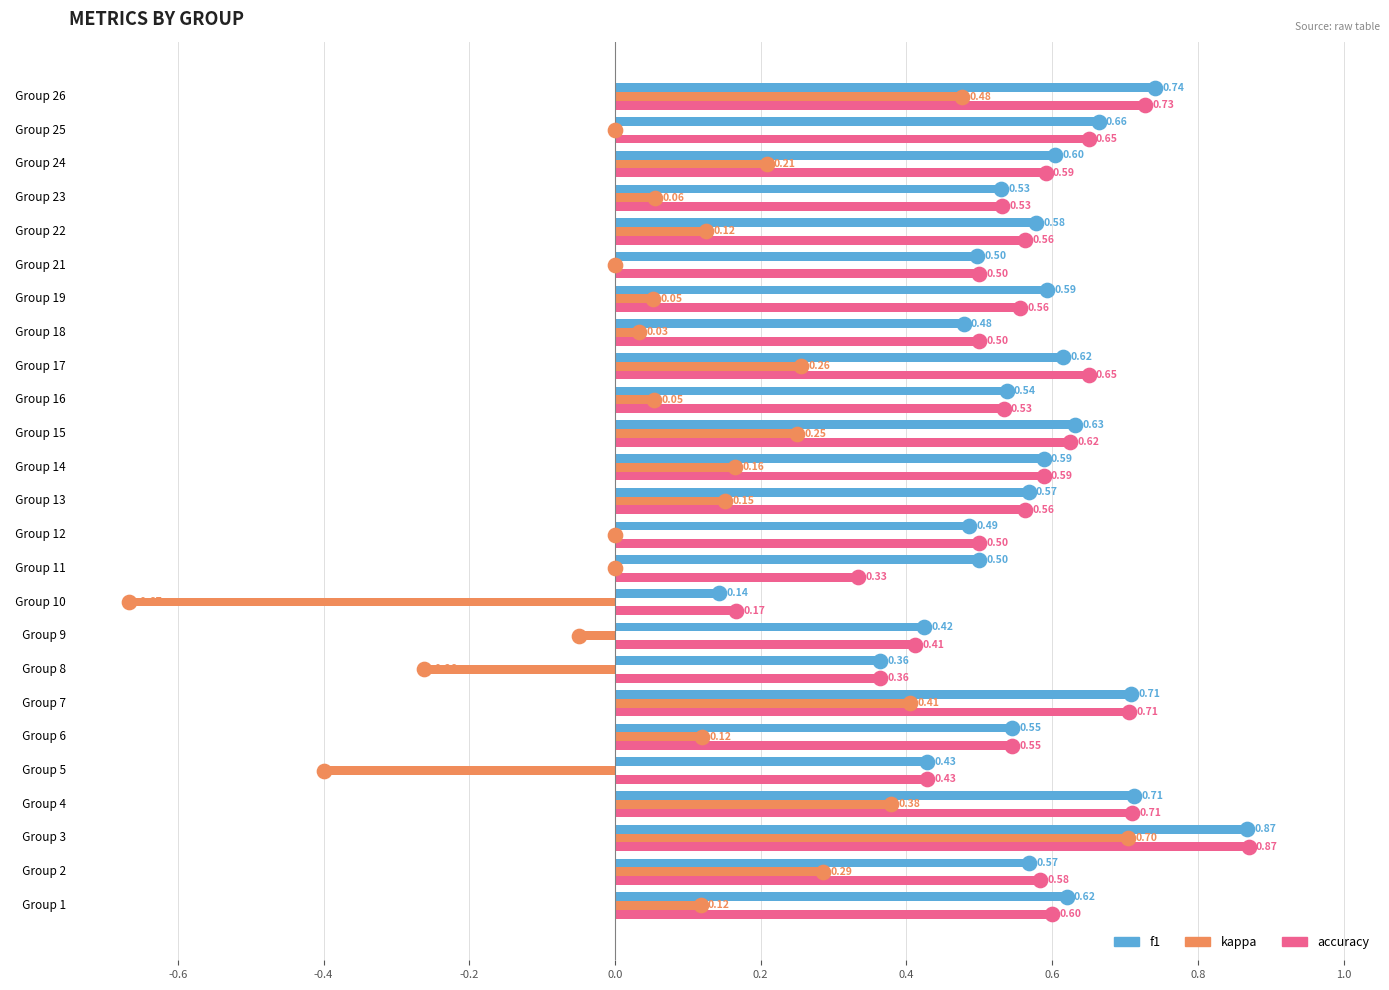

Between   Group 4 and   Group 24, which series saw the biggest shift?

kappa